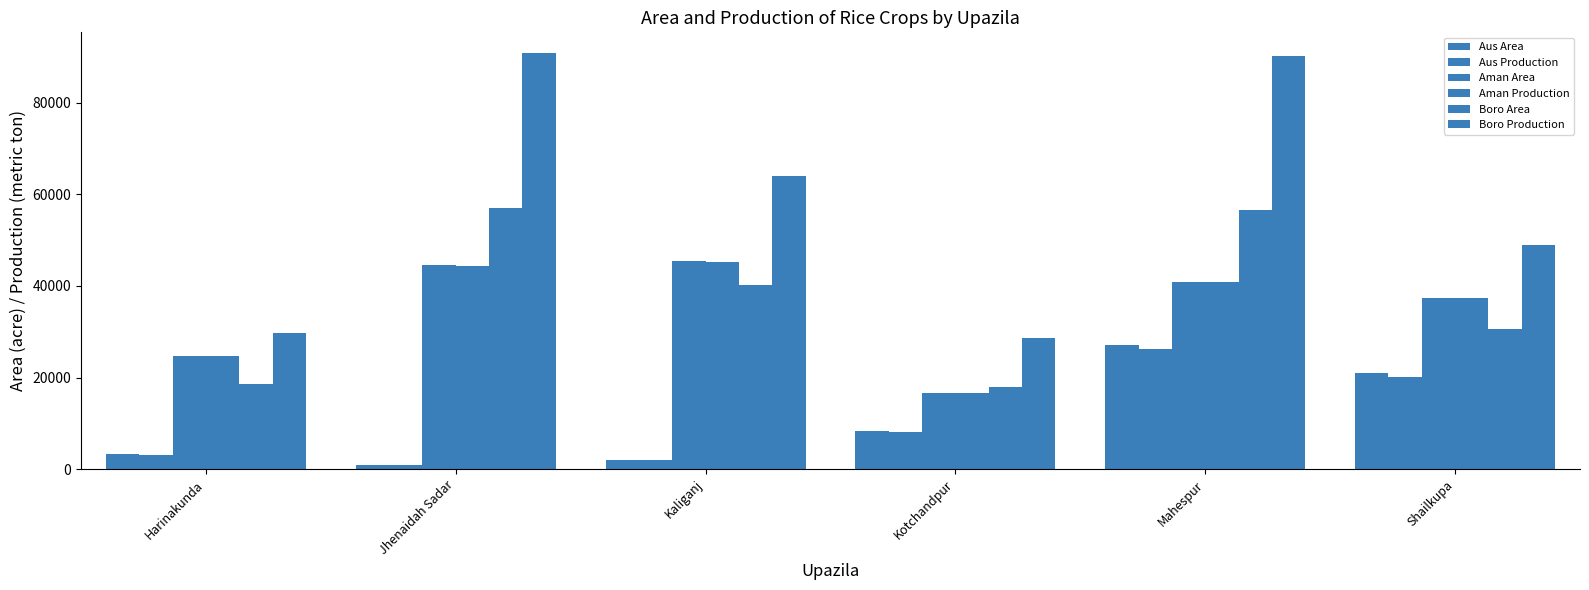

Reading left to right, list all the values displayed in this chart.

Aus Area: 3200	842	1978	8275	27040	20896
Aus Production: 3091	813	1910	7994	26120	20185
Aman Area: 24765	44575	45474	16680	40940	37420
Aman Production: 24666	44396	45292	16613	40776	37270
Boro Area: 18688	57000	40179	17998	56605	30640
Boro Production: 29788	90858	64045	28689	90228	48840